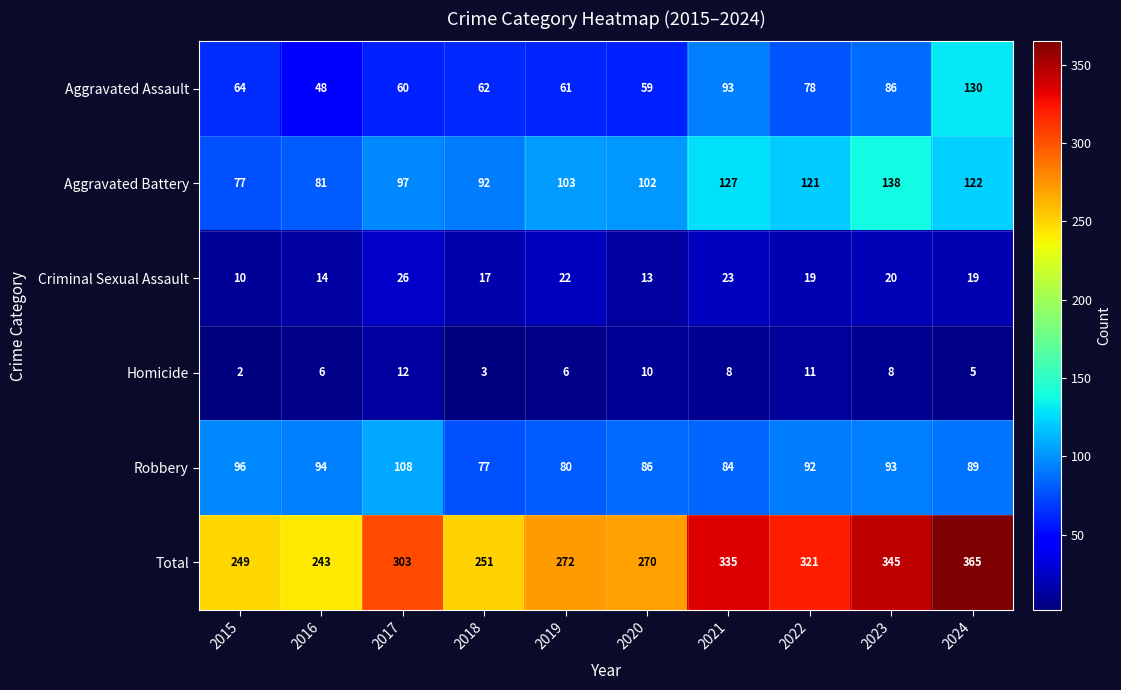

Which series has the largest range (max minus min)?

Total